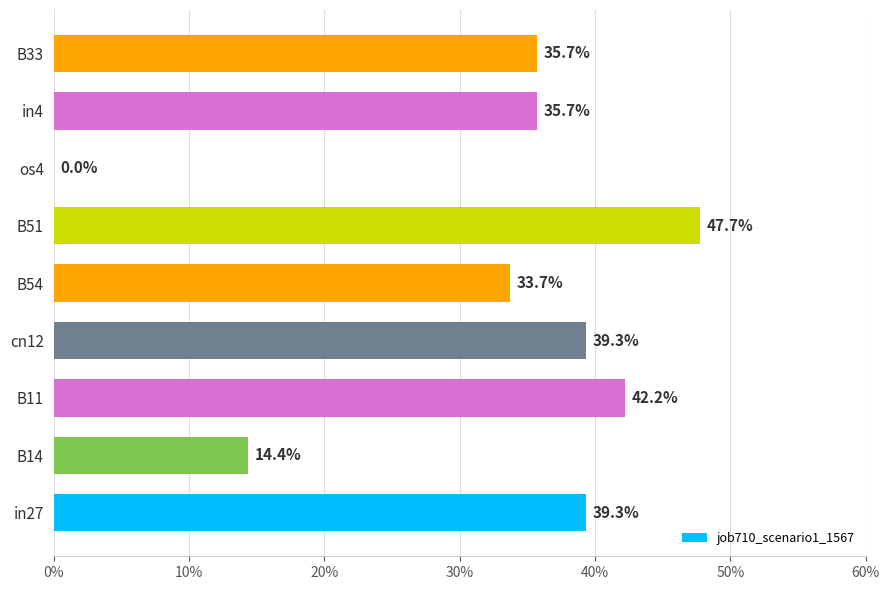

Are the bars horizontal?

Yes